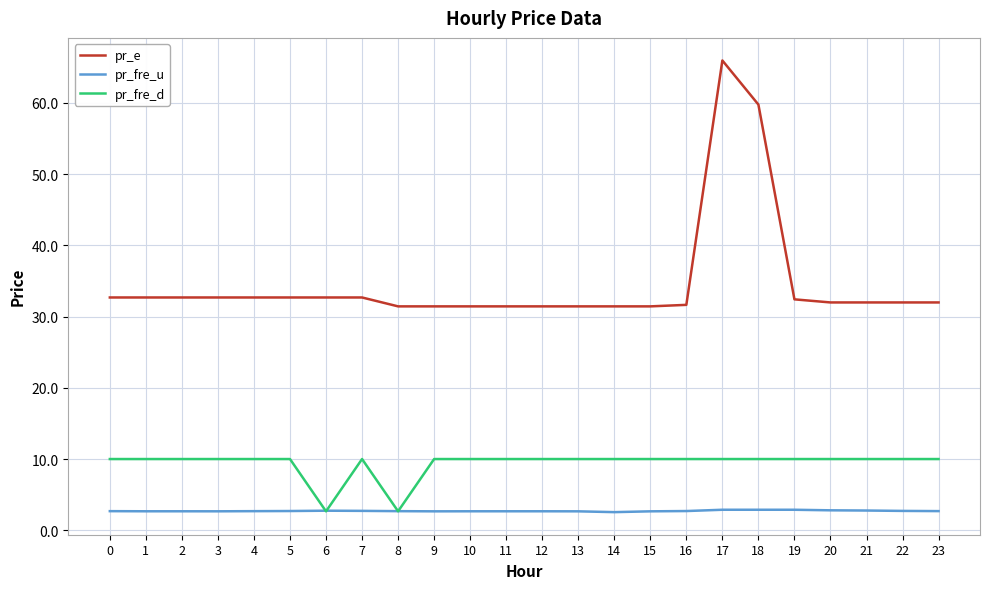

Rank the series by their maximum value, from lowest to highest.

pr_fre_u, pr_fre_d, pr_e